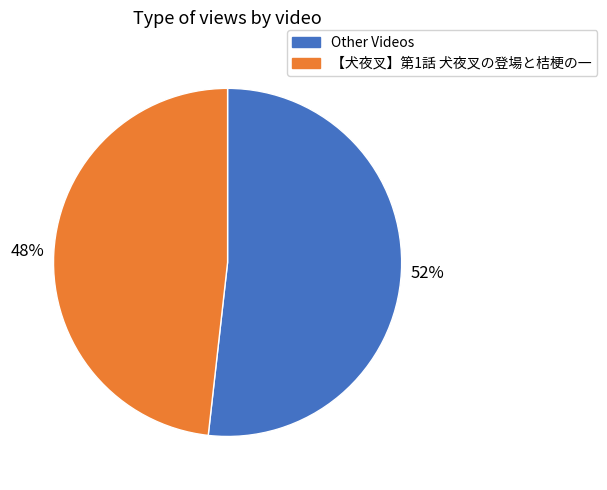

Does any single category account for the majority?

Yes